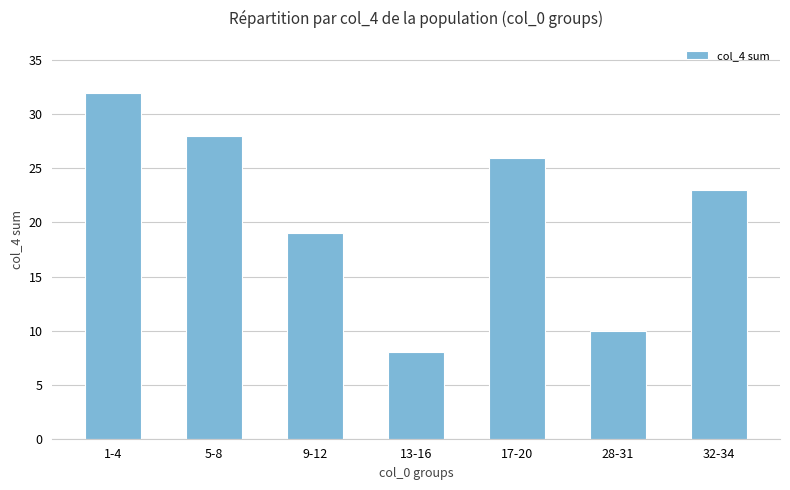

Rank the categories by value from highest to lowest.

1-4, 5-8, 17-20, 32-34, 9-12, 28-31, 13-16